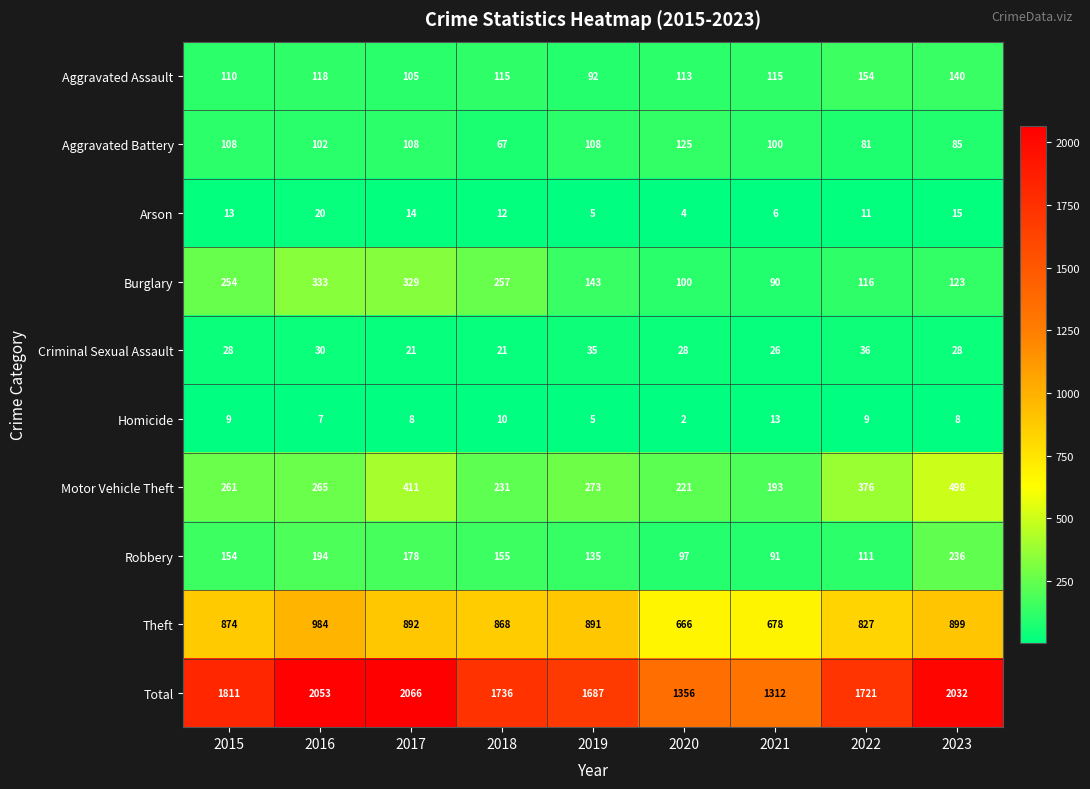

The Total series shows 1811 at 2015. True or false?

True